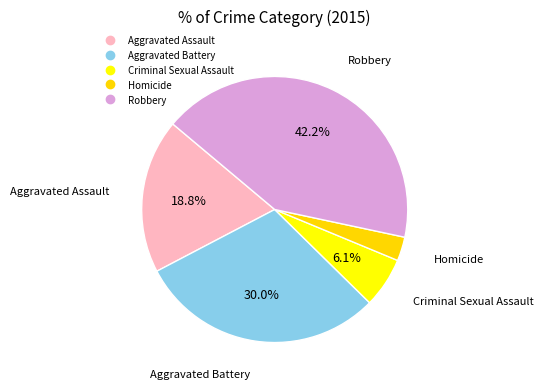

Does Criminal Sexual Assault represent more than half of the total?

No